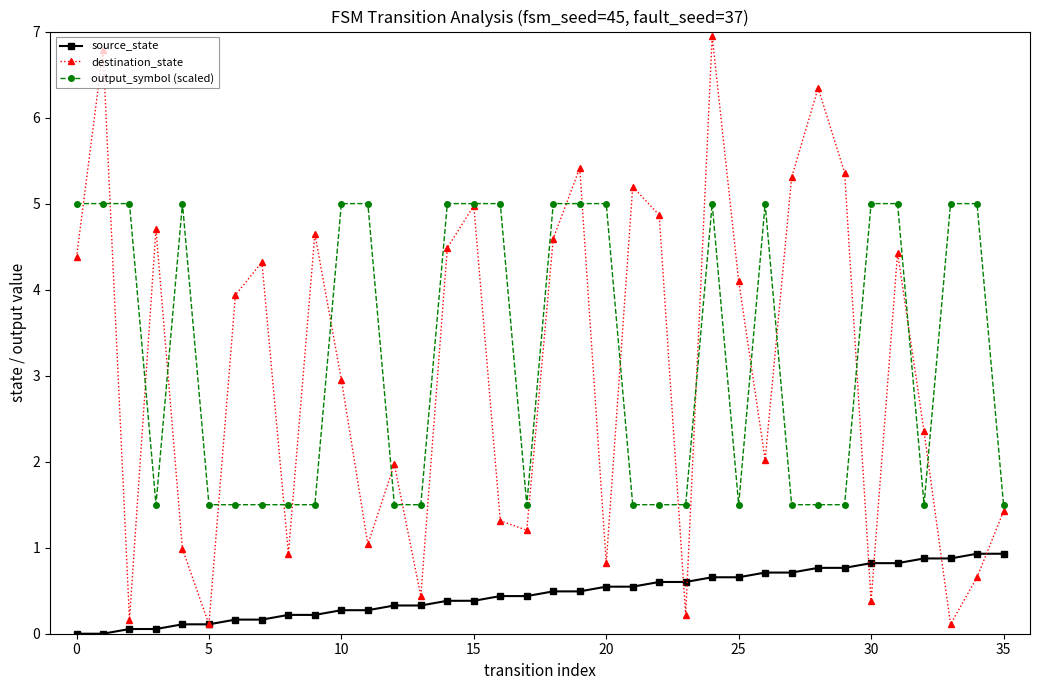

Which series has the largest range (max minus min)?

destination_state